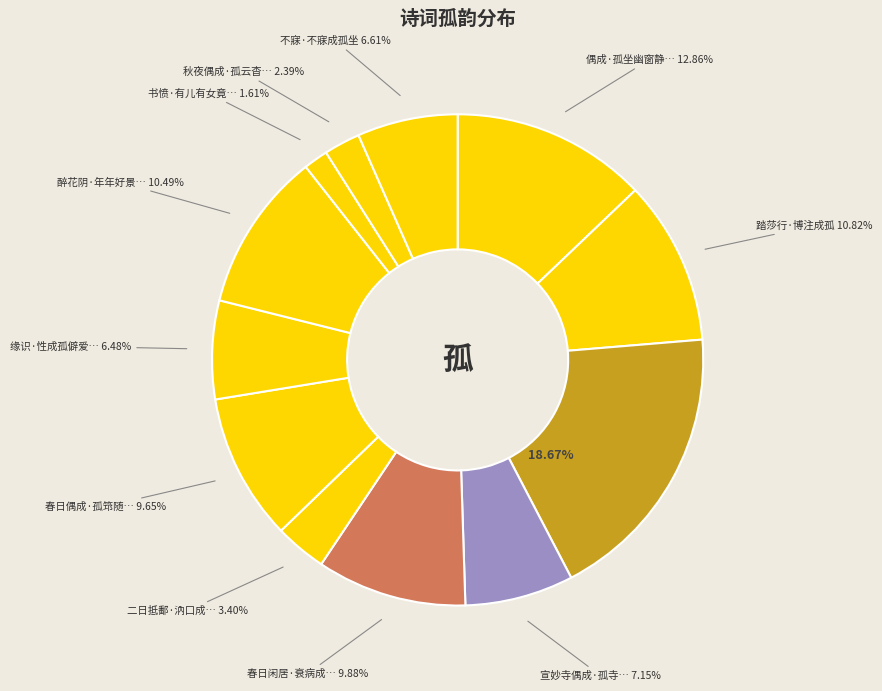

Which category has the smallest portion of the pie?

书愤·有儿有女竟成孤